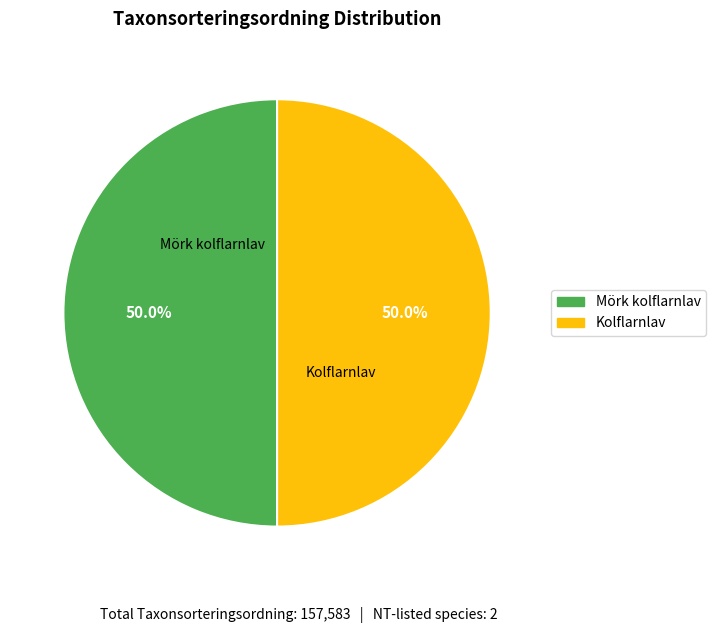

How many slices are in this pie chart?

2